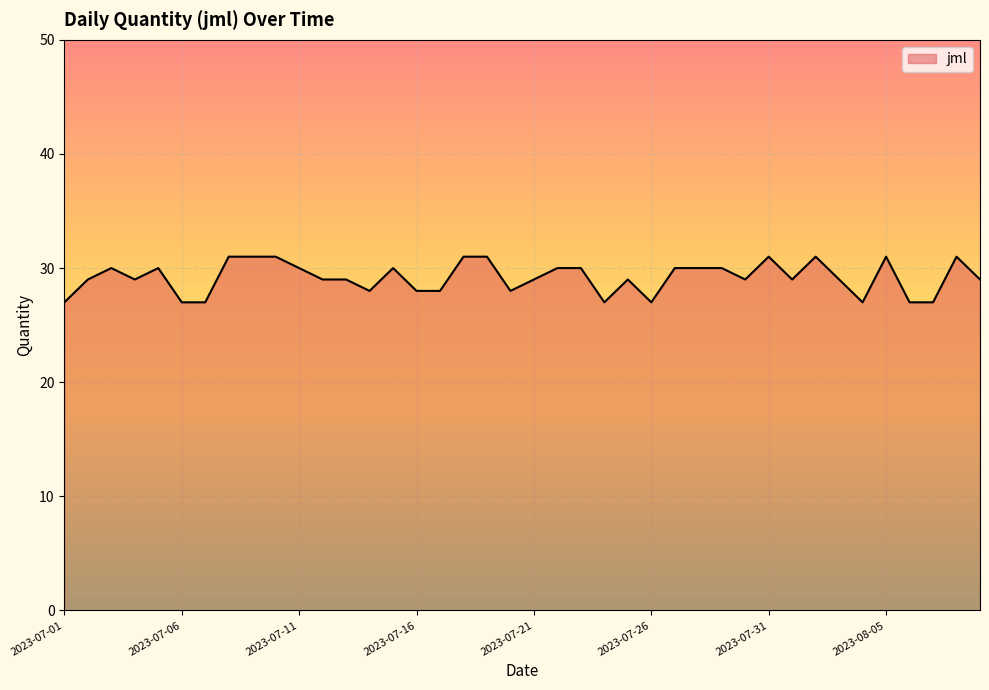

What is the difference between the maximum and minimum values?

4